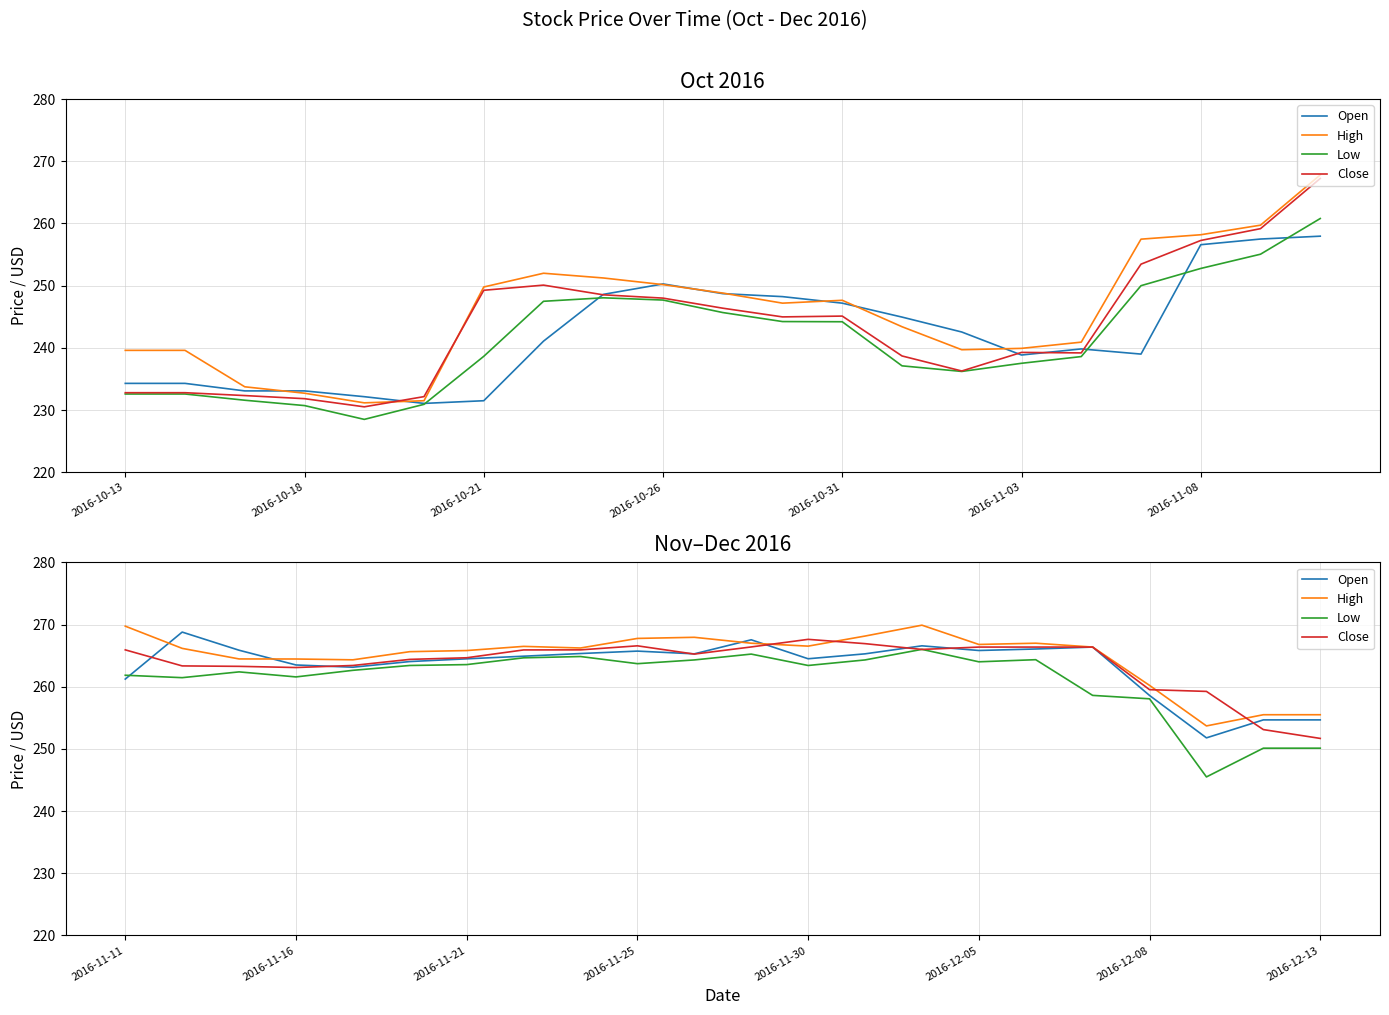

The value of Close at 20 is 56.1. True or false?

False